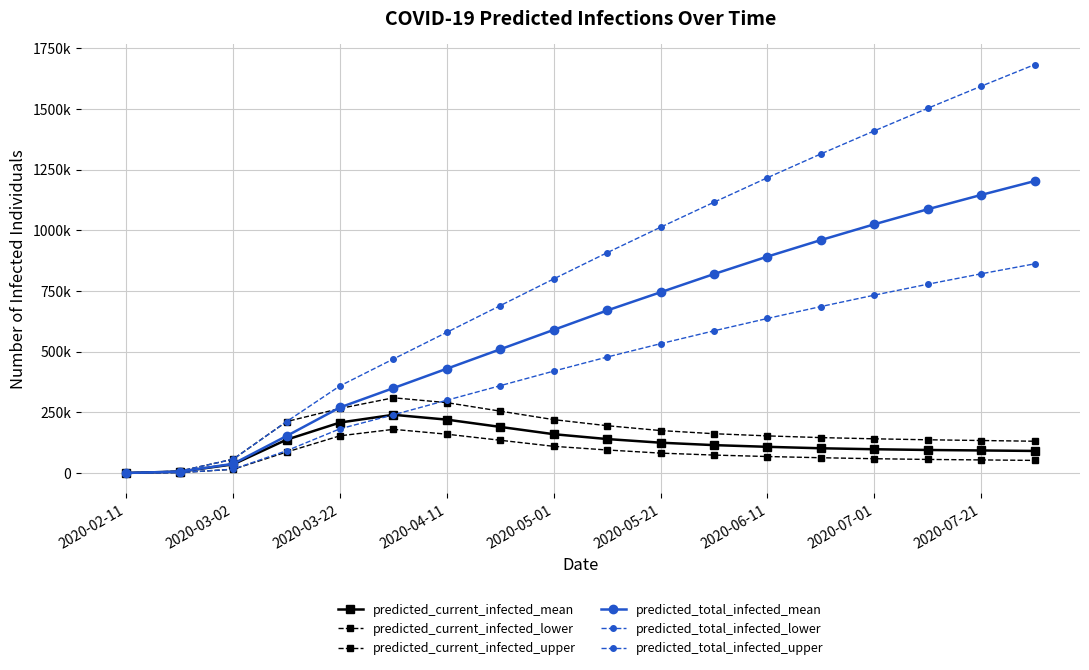

Which series has the largest range (max minus min)?

predicted_total_infected_upper